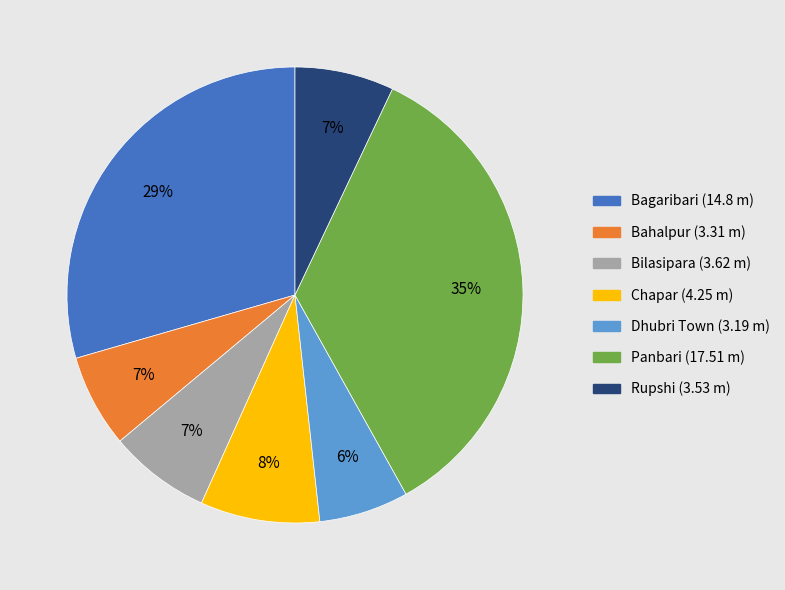

Do Bagaribari and Chapar together represent more than half of the pie?

No